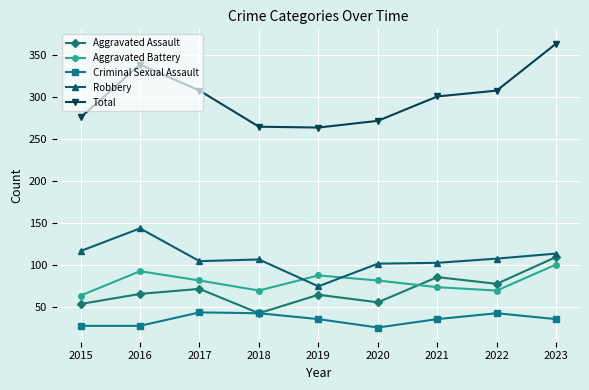

What is the difference between the maximum and minimum values in the Aggravated Assault series?

67